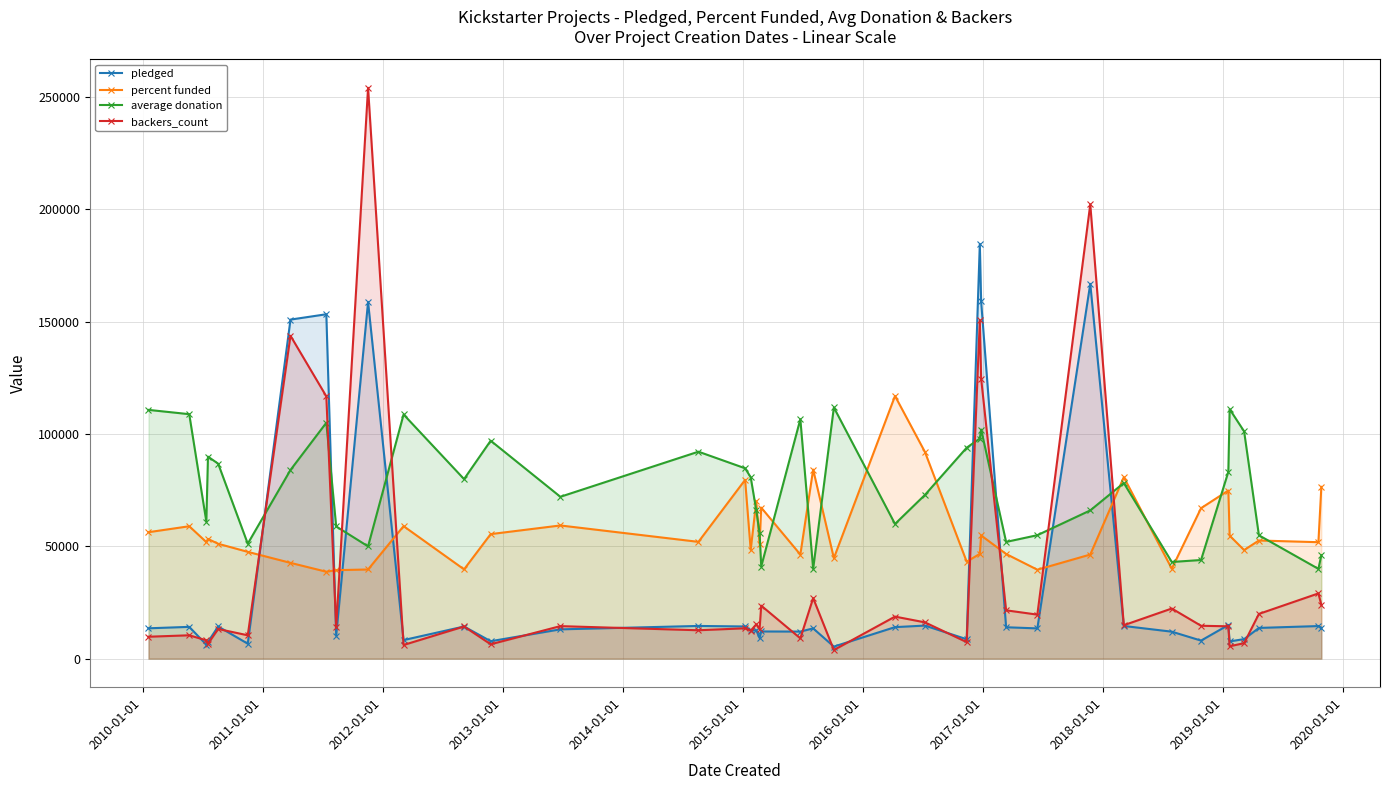

What is the value of the percent funded point at the 21st from the left?

46350.0